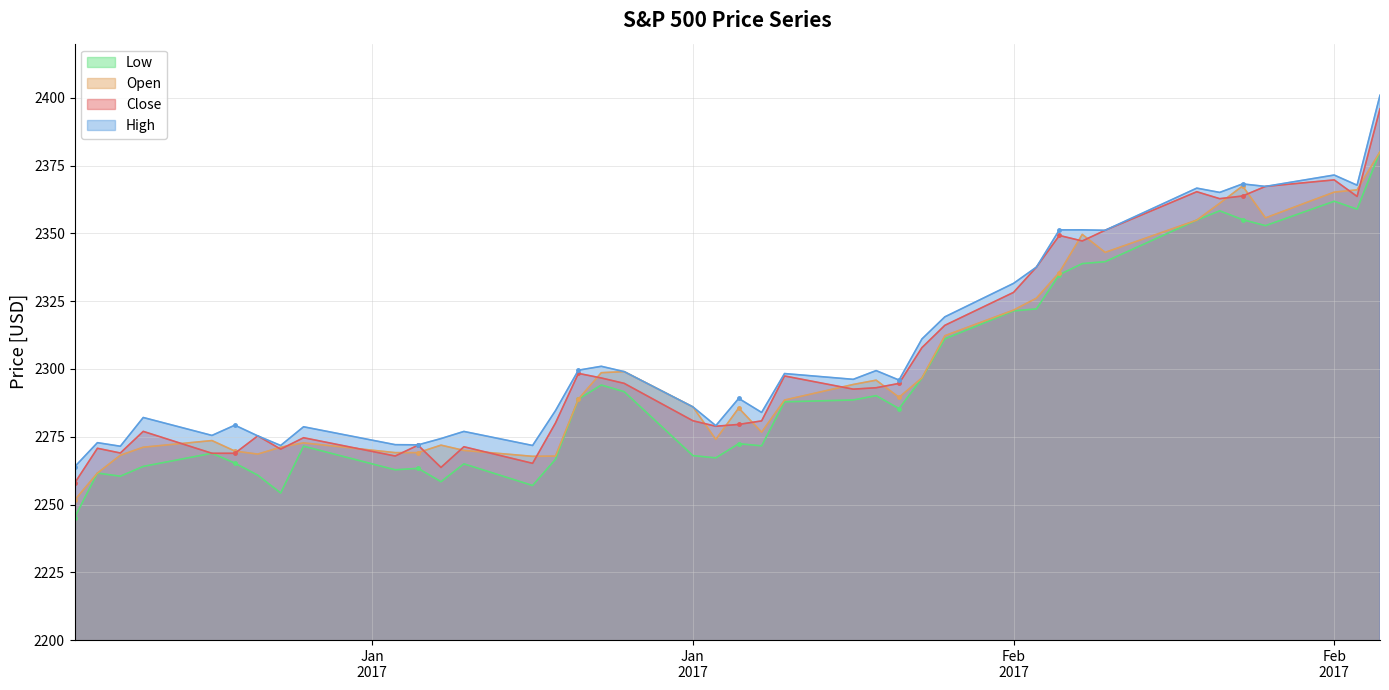

What are all the series names shown in the legend?

Low, Open, Close, High